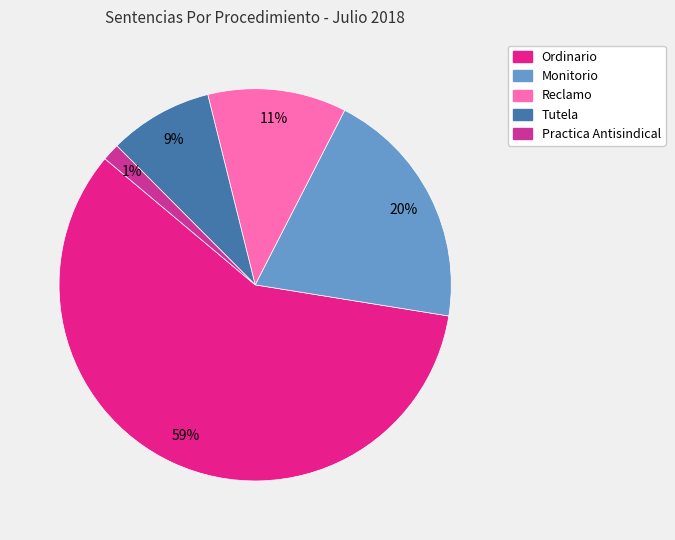

How many segments does this pie chart have?

5